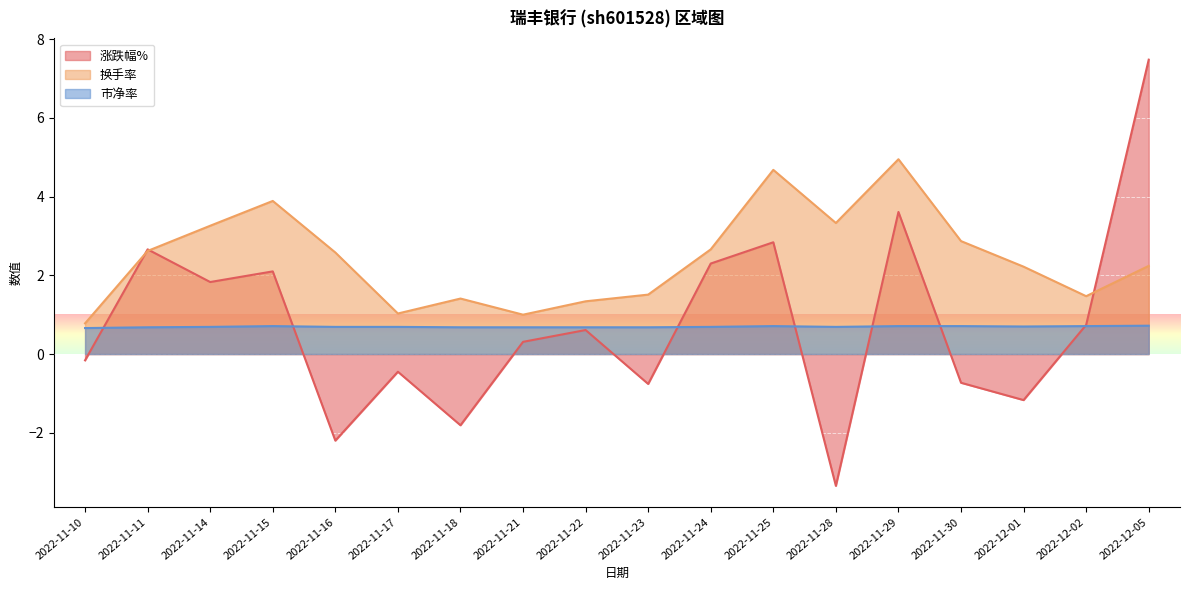

What is the smallest value displayed?

-3.4